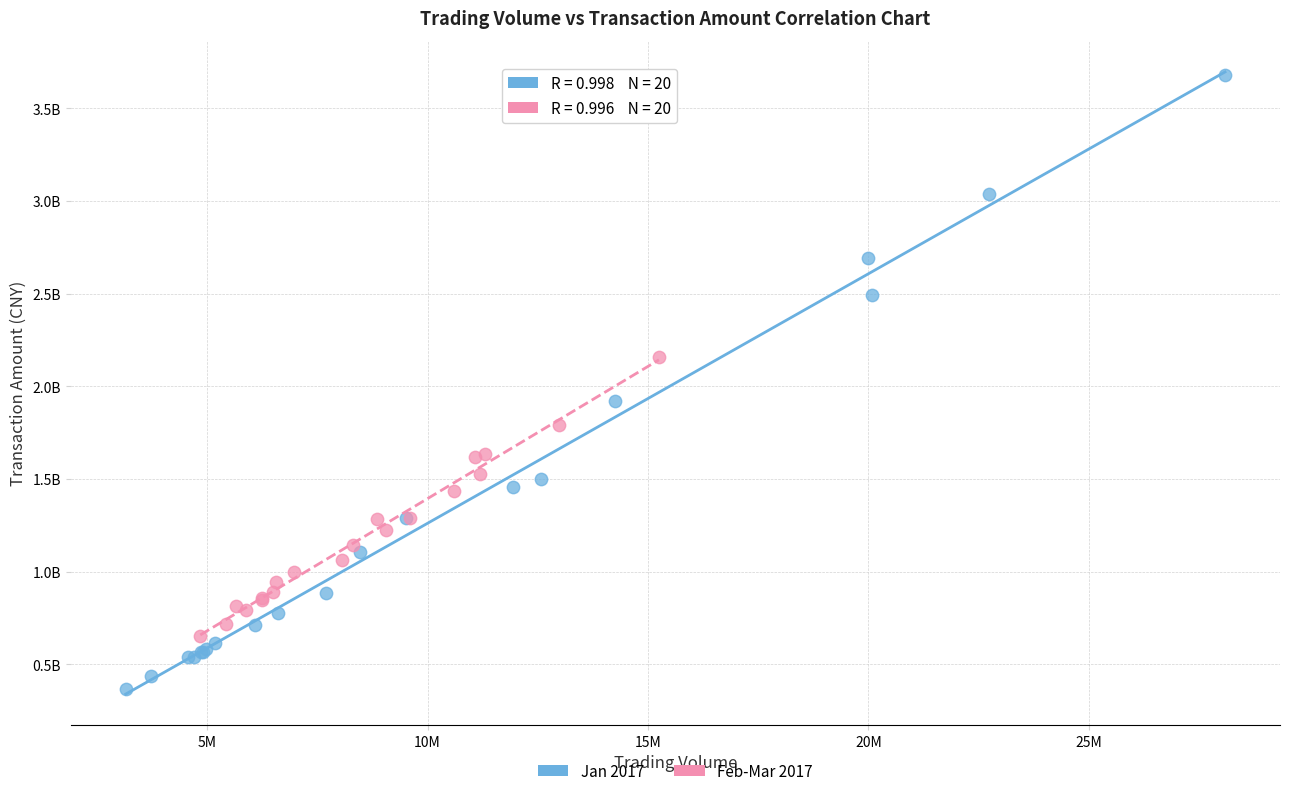

Which series contains the lowest Y value?

Jan 2017